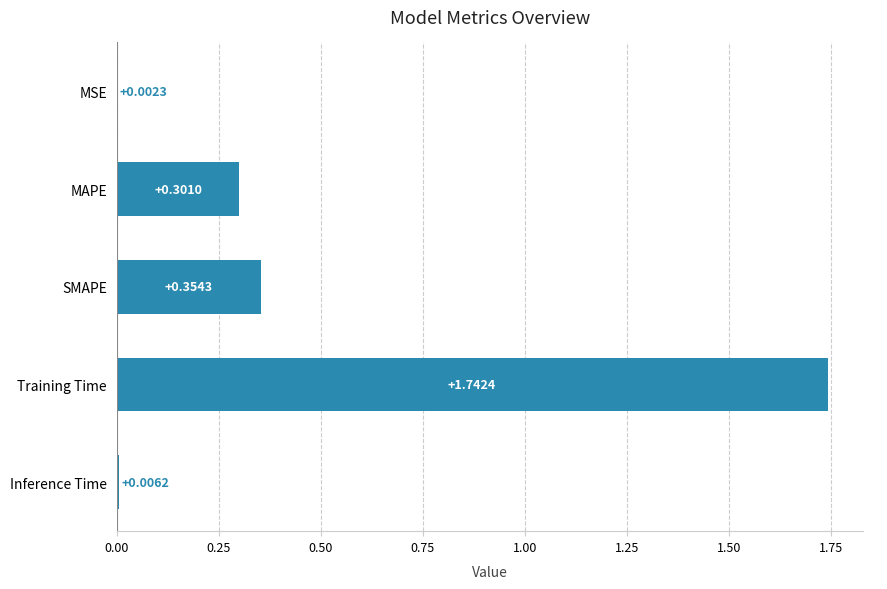

How many data points does each series have?

5